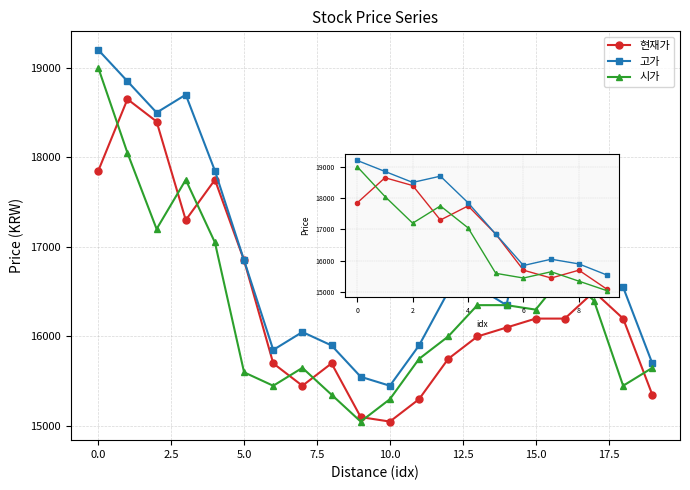

Rank the series by their maximum value, from lowest to highest.

현재가, 시가, 고가